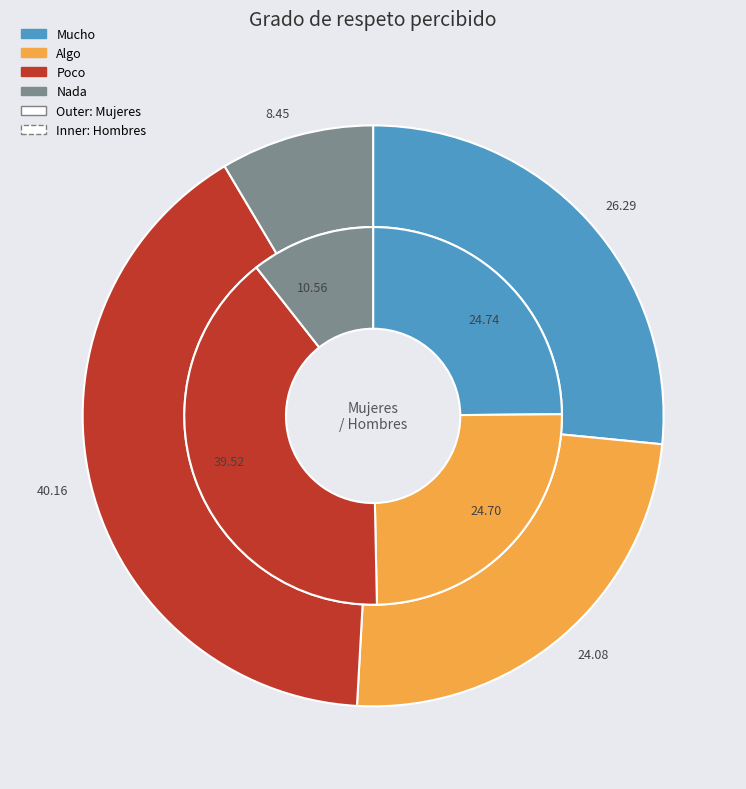

What percentage is NOT represented by Algo?

75.7%